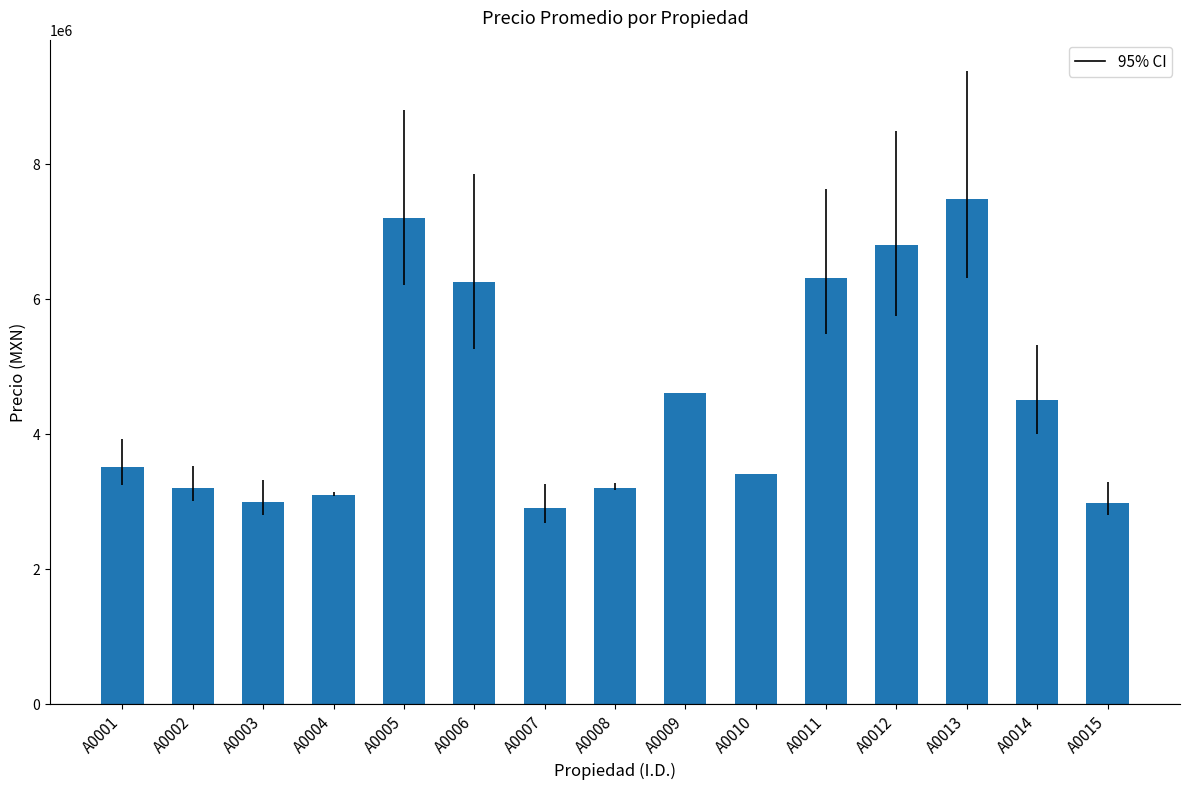

What is the minimum value shown in the chart?

2900000